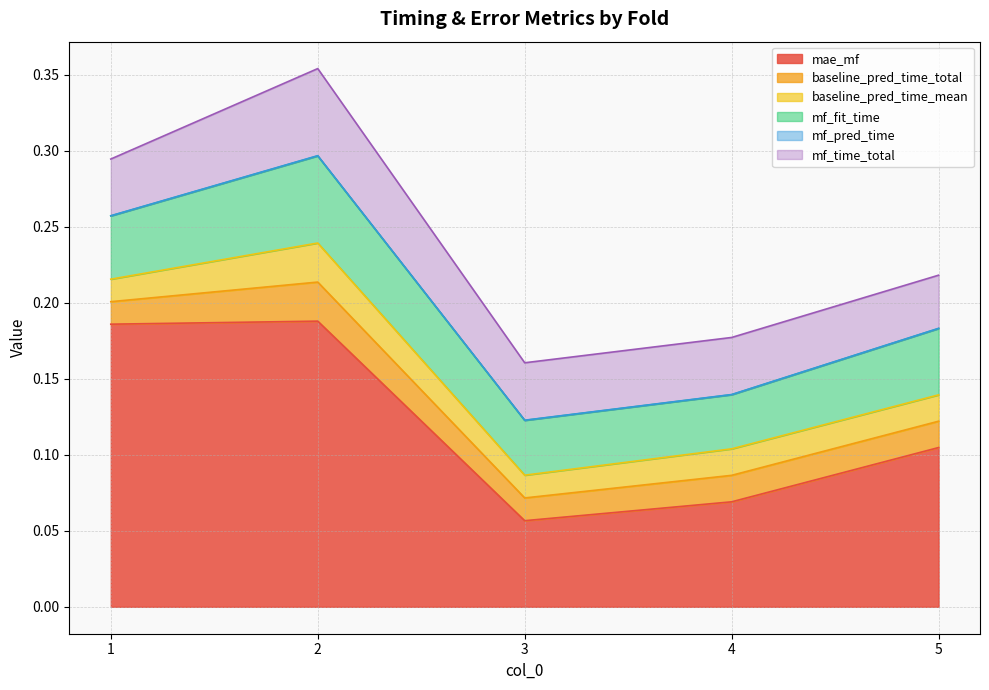

What is the highest value of the mf_time_total series?

0.1